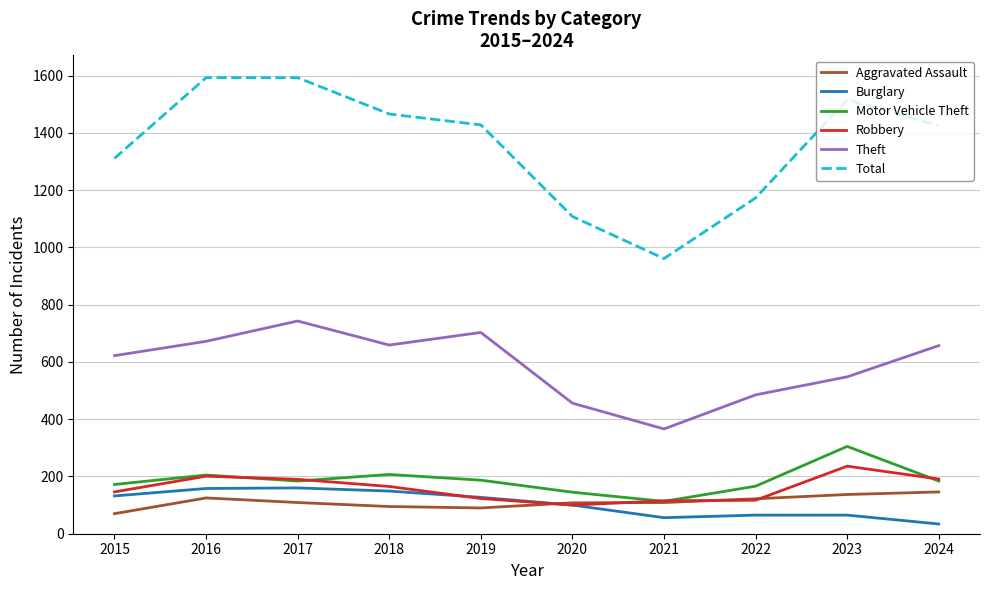

Where is the first local minimum for Theft?

2018